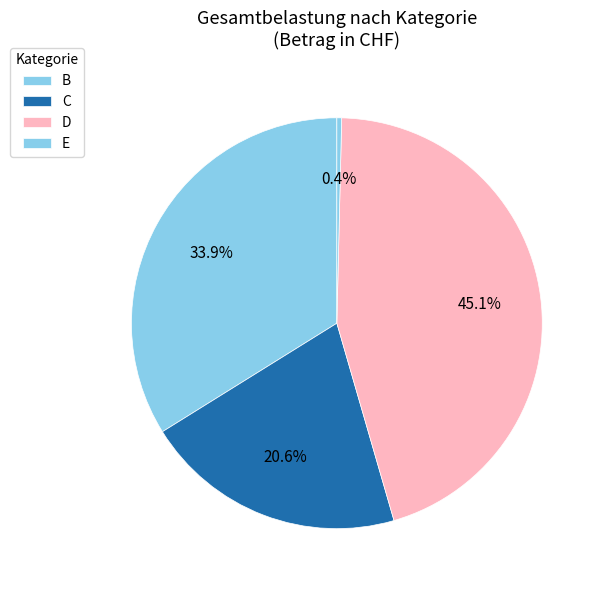

Is it true that D is 35% of the pie?

False